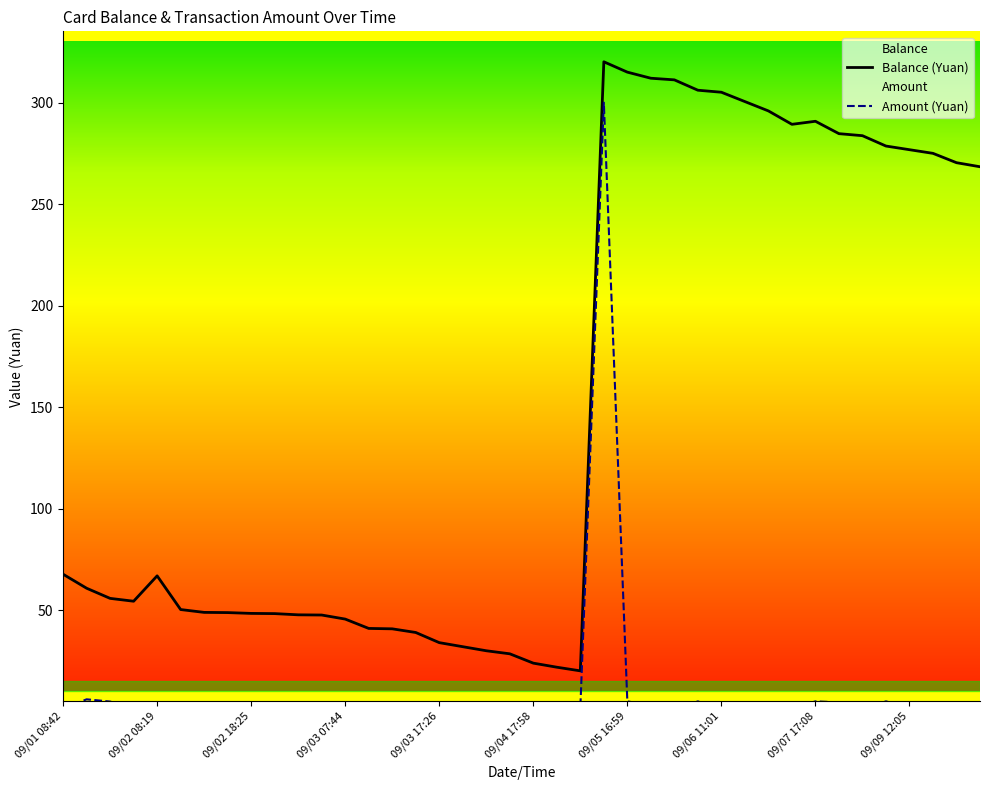

What are all the series names shown in the legend?

Balance (Yuan), Amount (Yuan)